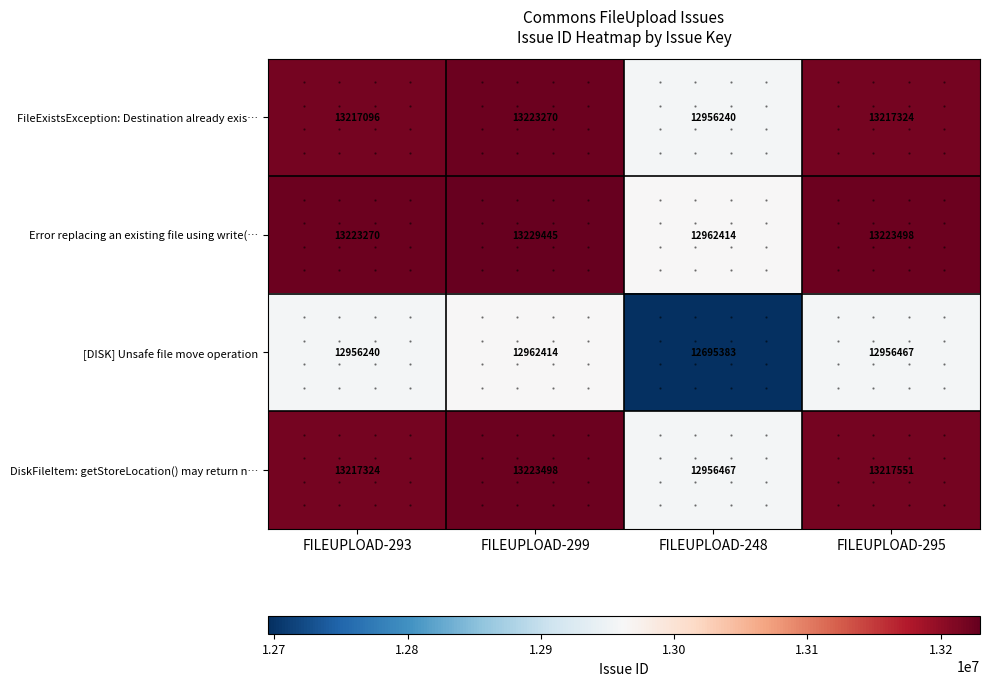

At how many categories does at least one series exceed 12955673?

4